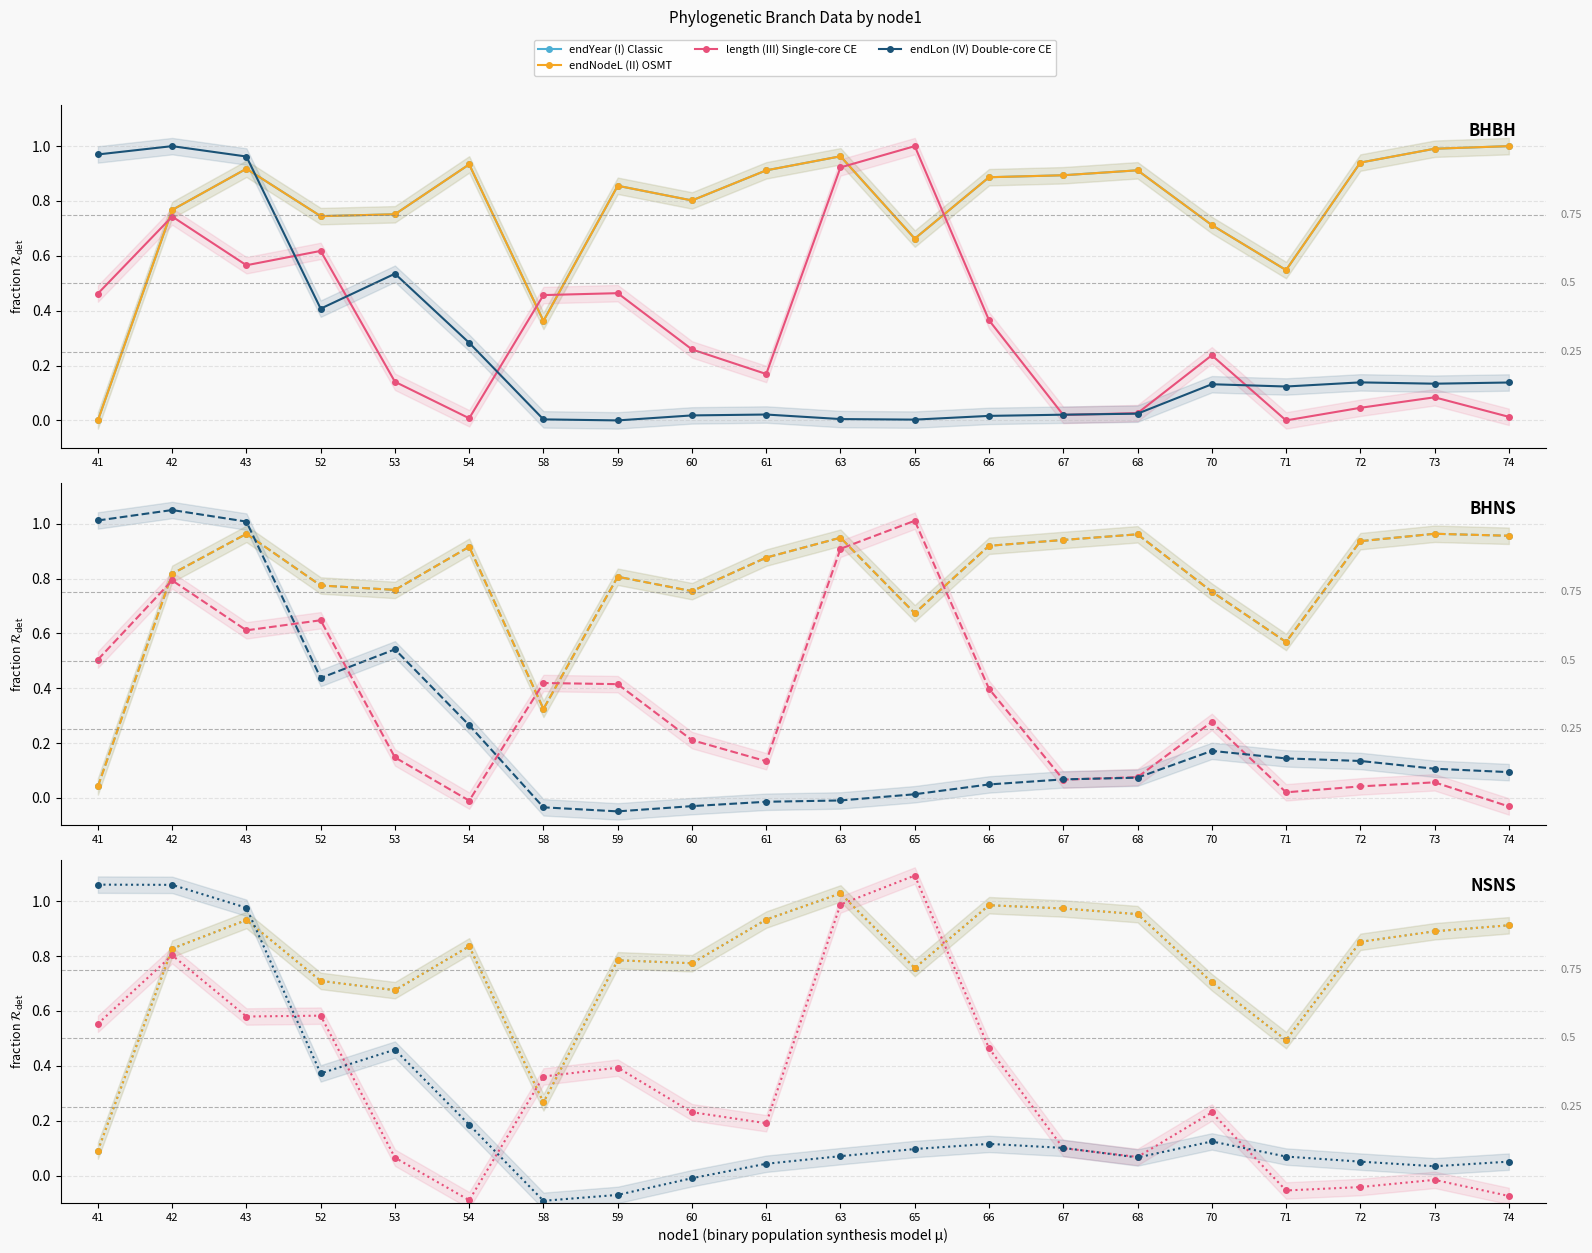

What is the value of the endNodeL (II) OSMT point at the 3rd from the left?

0.9